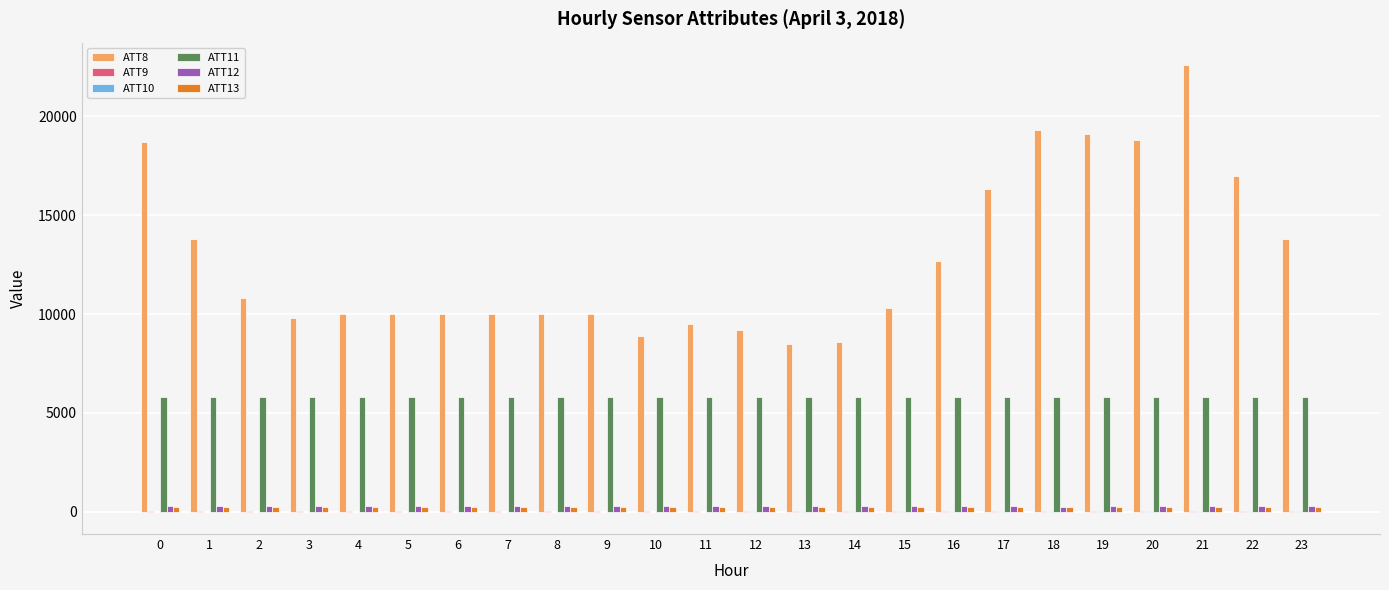

What is the highest value of the ATT12 series?

262.1